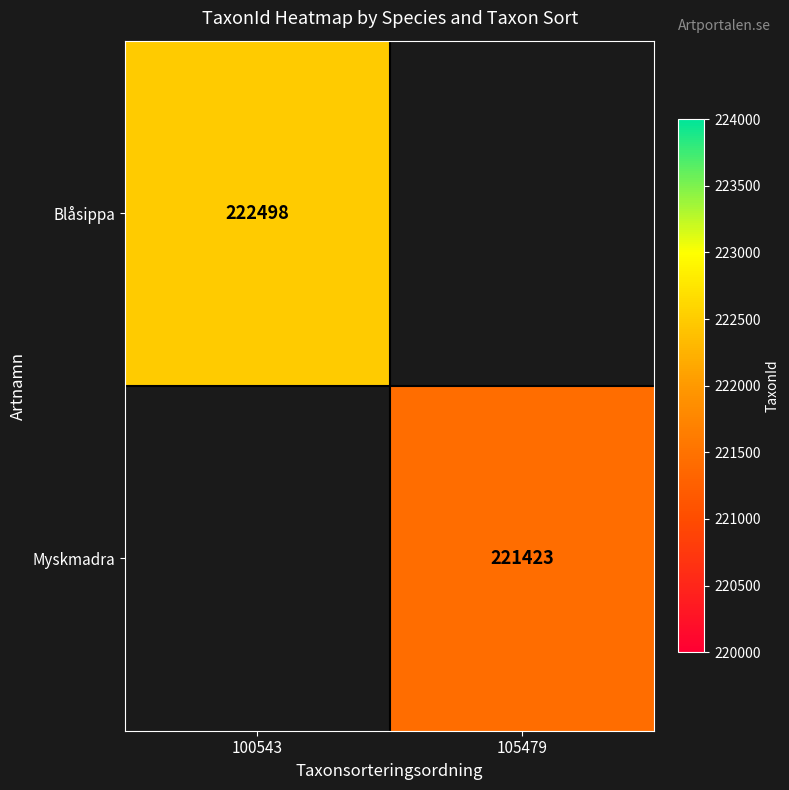

Is the value of Blåsippa at 100543 greater than the value of Myskmadra at 105479?

Yes